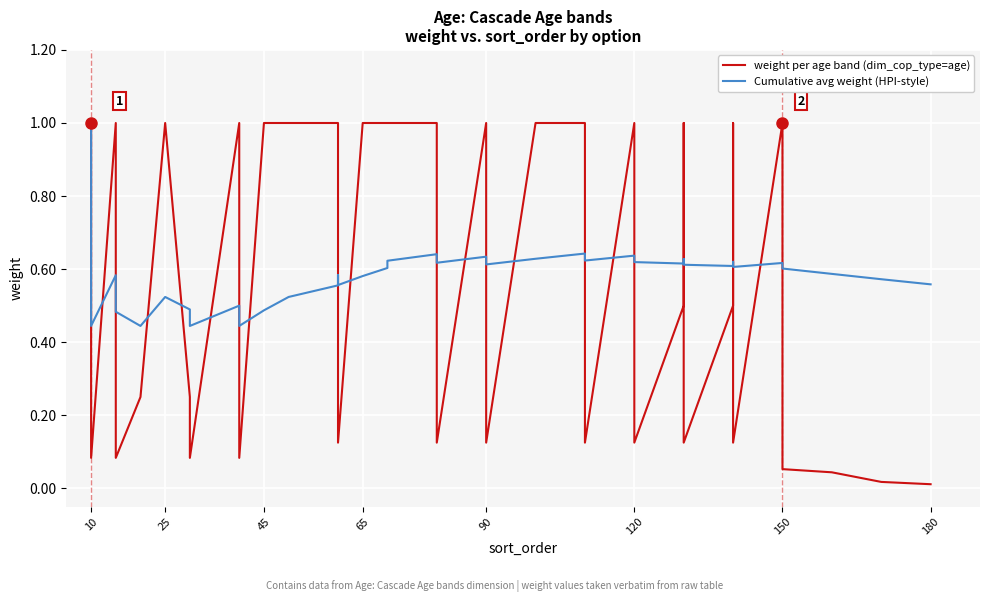

List the series in order of their overall mean, lowest first.

weight per age band (dim_cop_type=age), Cumulative avg weight (HPI-style)